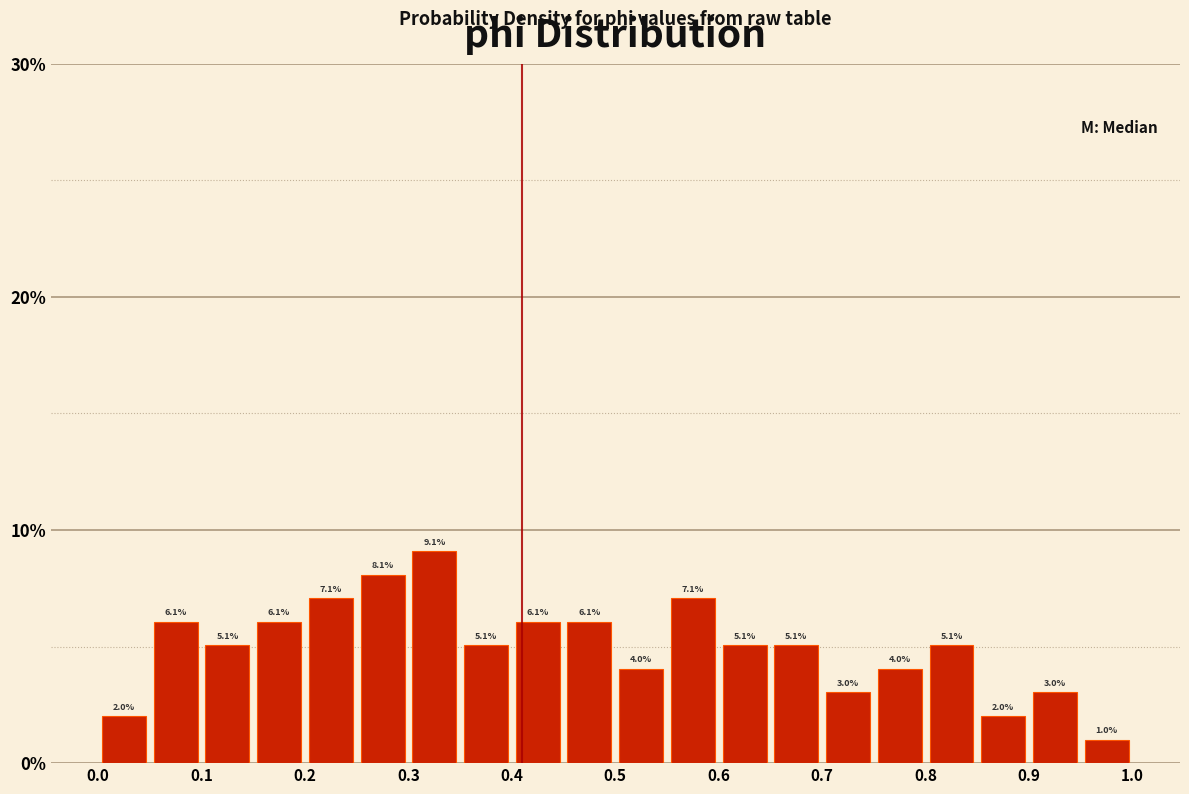

Reading left to right, list every bar in this chart as the range it spans on the x-axis followed by its height.

0.00 to 0.05: 2.0
0.05 to 0.10: 6.1
0.10 to 0.15: 5.1
0.15 to 0.20: 6.1
0.20 to 0.25: 7.1
0.25 to 0.30: 8.1
0.30 to 0.35: 9.1
0.35 to 0.40: 5.1
0.40 to 0.45: 6.1
0.45 to 0.50: 6.1
0.50 to 0.55: 4.0
0.55 to 0.60: 7.1
0.60 to 0.65: 5.1
0.65 to 0.70: 5.1
0.70 to 0.75: 3.0
0.75 to 0.80: 4.0
0.80 to 0.85: 5.1
0.85 to 0.90: 2.0
0.90 to 0.95: 3.0
0.95 to 1.00: 1.0